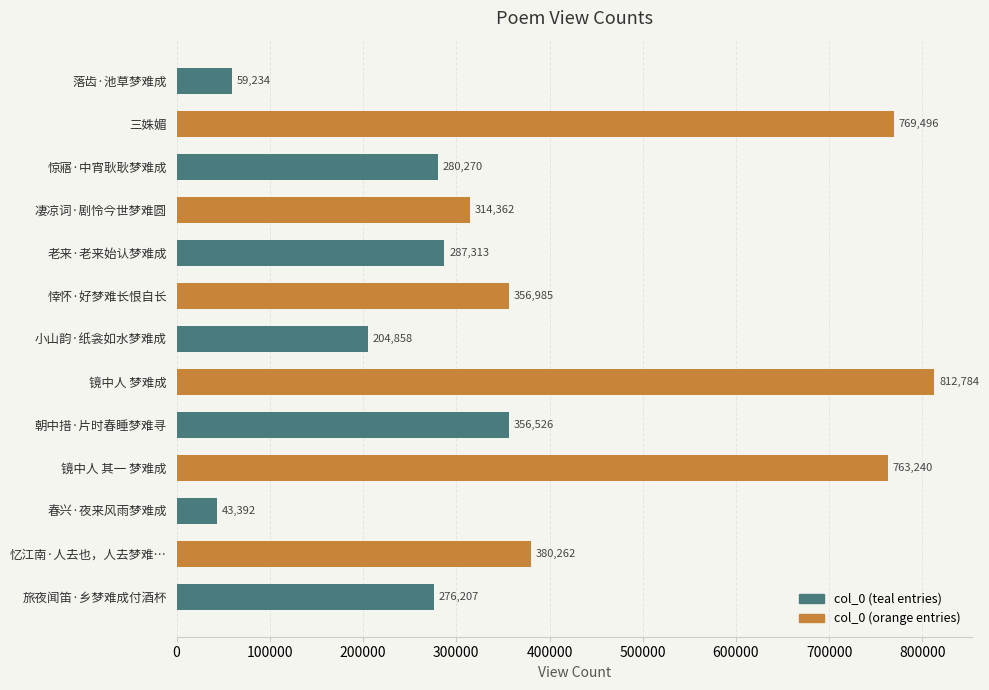

The value at 忆江南·人去也，人去梦难… is 380262. True or false?

True